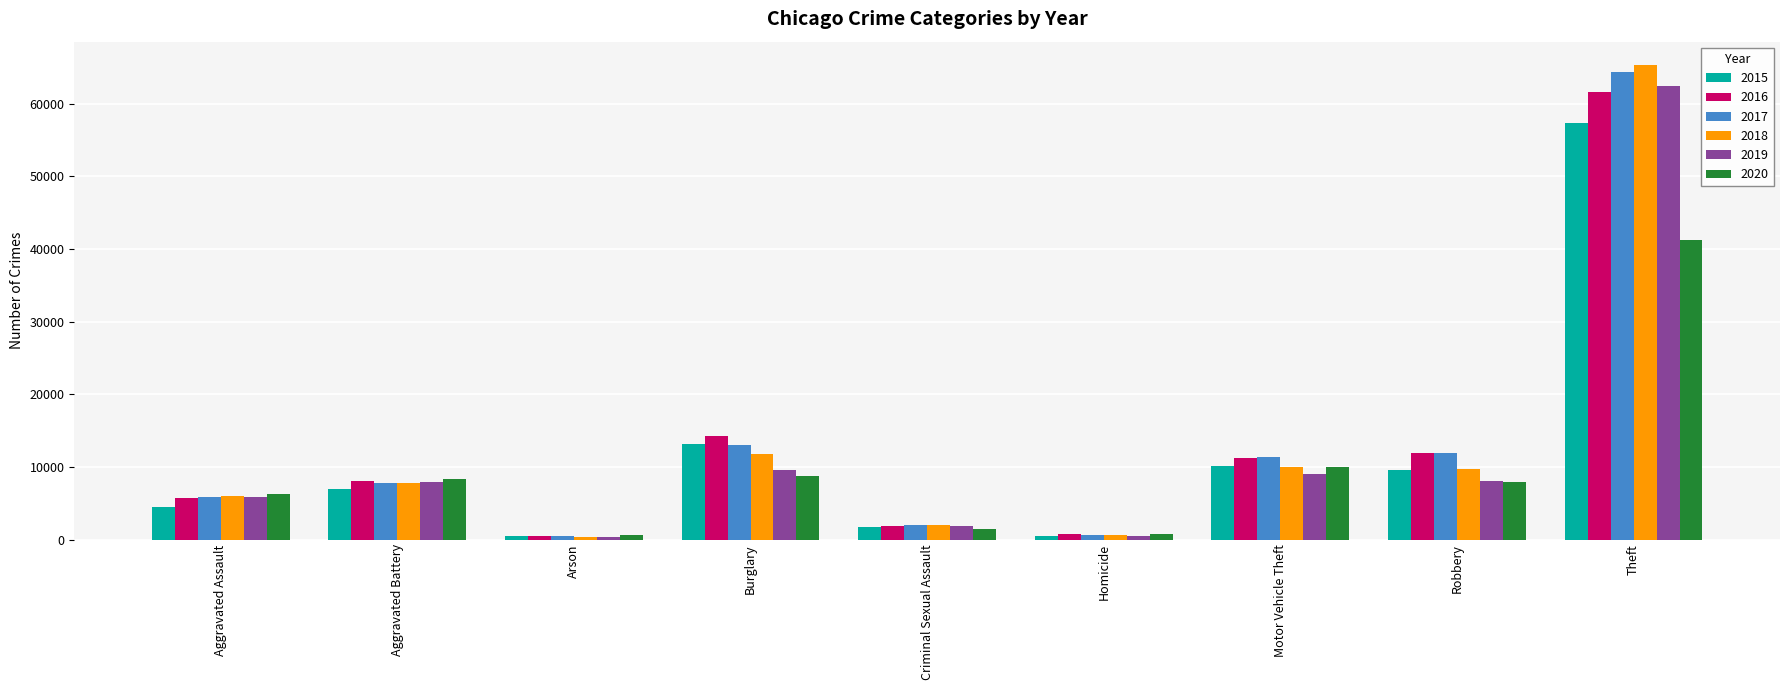

What position from the left is Motor Vehicle Theft?

7